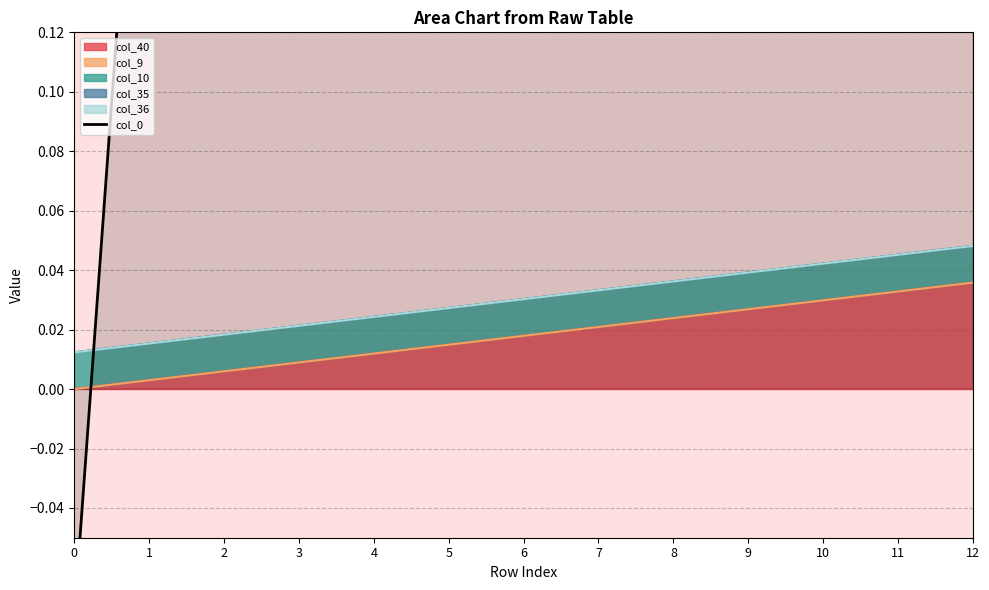

How many values are between 0 and 1?

12